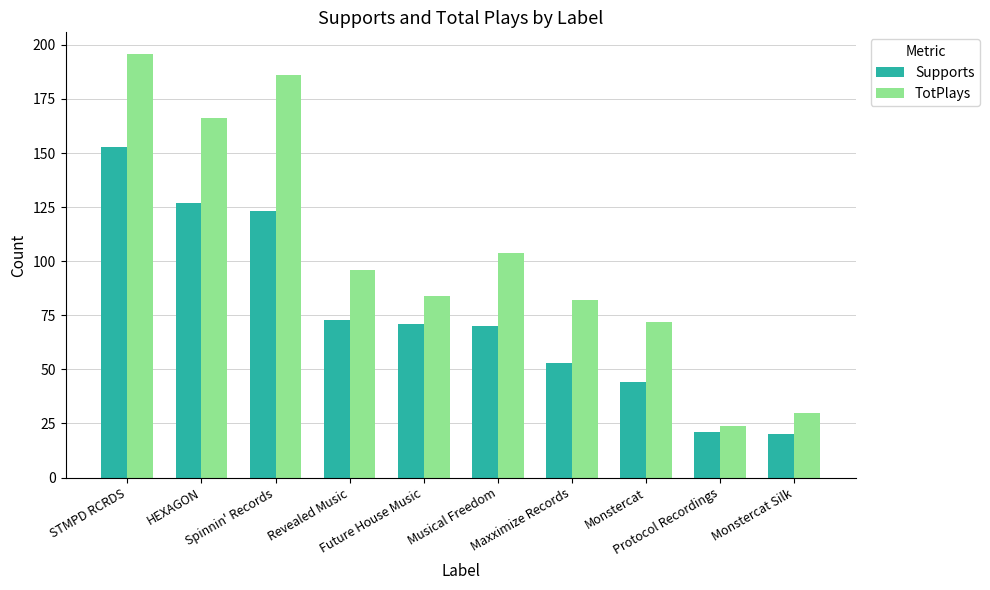

Rank the series by their maximum value, from lowest to highest.

Supports, TotPlays